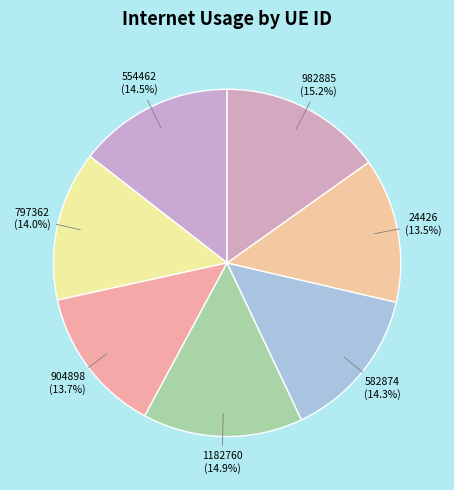

Does 1182760 represent more than half of the total?

No